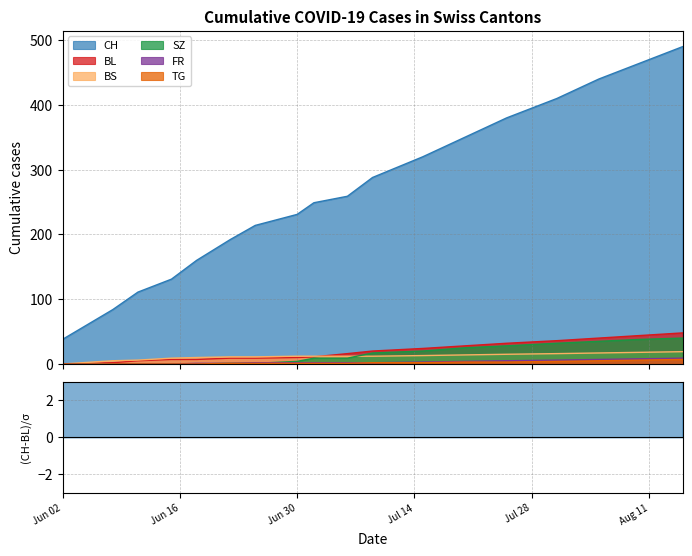

What is the difference between the highest and lowest values at 2020-07-31?

406